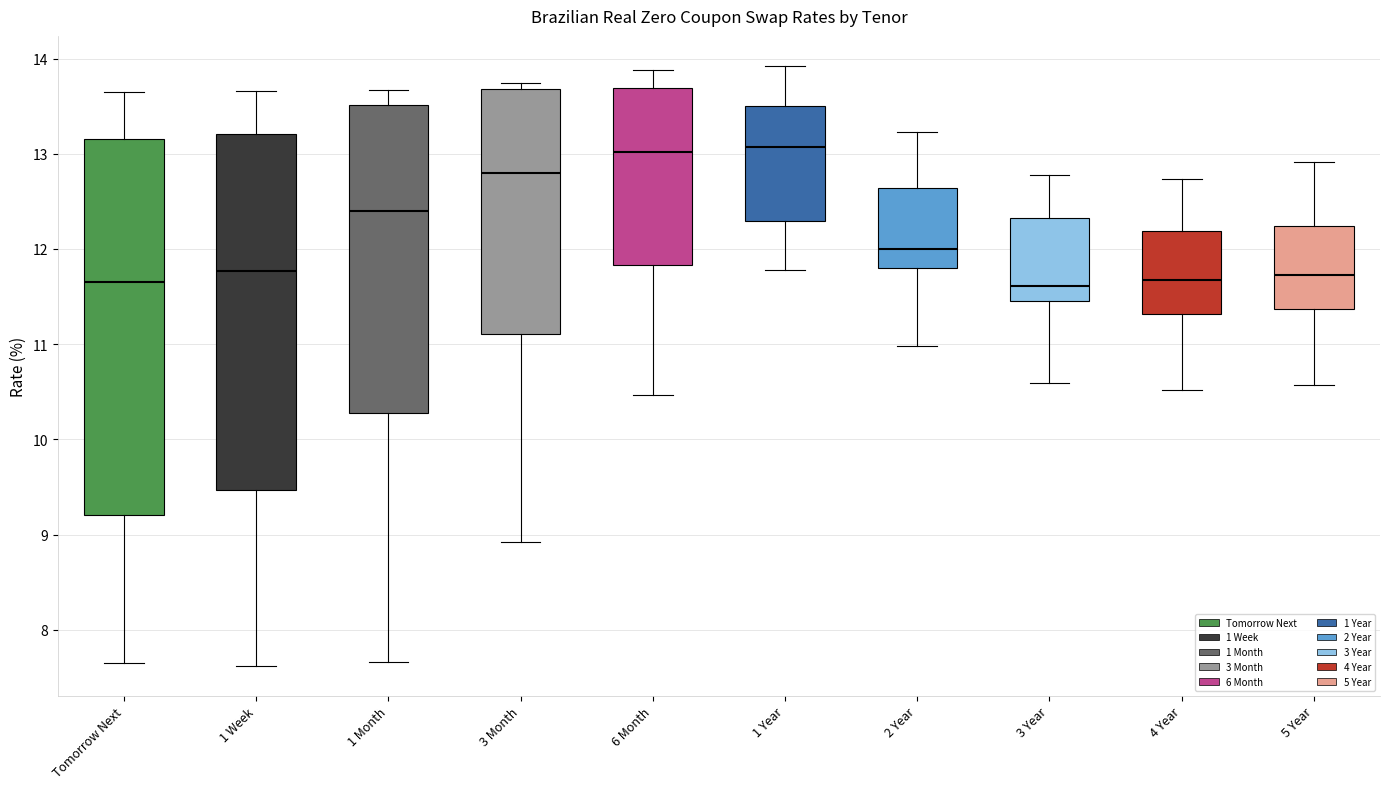

Reading left to right, read every box against the y-axis: the position of its median line, the range the box covers, and the ends of its whiskers. The values are not printed on the chart, so give them approximately, as read against the axis.

Tomorrow Next: median 11.7, box 9.2 to 13.2, whiskers 7.7 to 13.7
1 Week: median 11.8, box 9.5 to 13.2, whiskers 7.6 to 13.7
1 Month: median 12.4, box 10.3 to 13.5, whiskers 7.7 to 13.7
3 Month: median 12.8, box 11.1 to 13.7, whiskers 8.9 to 13.7 (just above the box's upper edge)
6 Month: median 13.0, box 11.8 to 13.7, whiskers 10.5 to 13.9
1 Year: median 13.1, box 12.3 to 13.5, whiskers 11.8 to 13.9
2 Year: median 12.0, box 11.8 to 12.6, whiskers 11.0 to 13.2
3 Year: median 11.6, box 11.5 to 12.3, whiskers 10.6 to 12.8
4 Year: median 11.7, box 11.3 to 12.2, whiskers 10.5 to 12.7
5 Year: median 11.7, box 11.4 to 12.2, whiskers 10.6 to 12.9